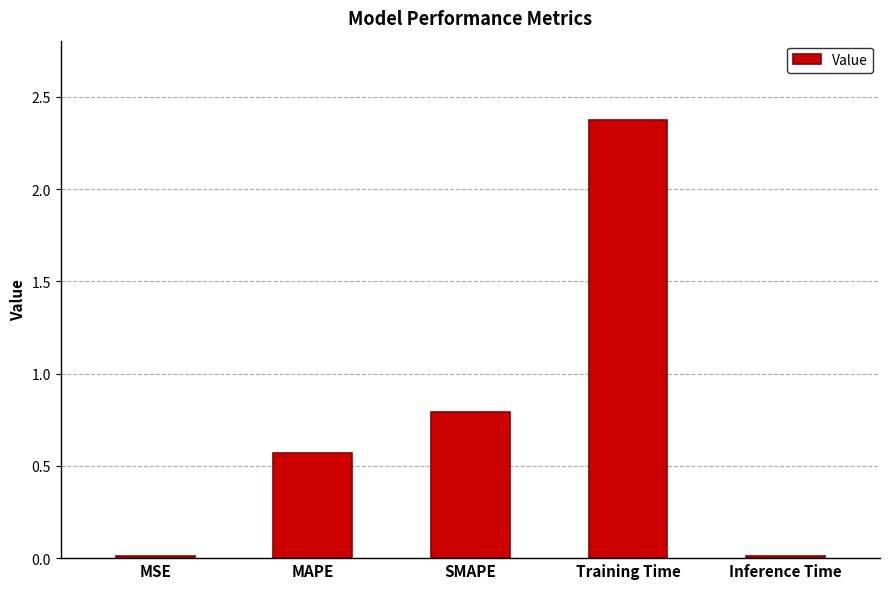

What is the difference between the values at Training Time and MSE?

2.4